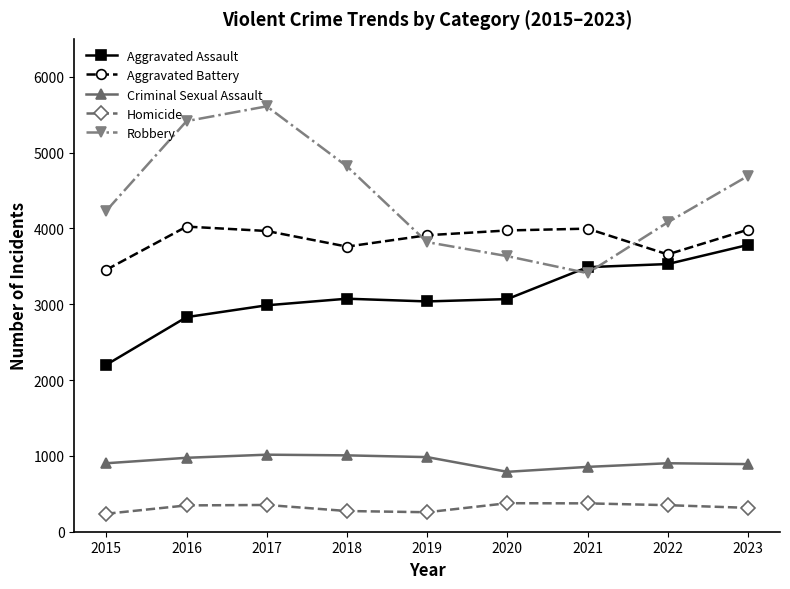

Is it true that Robbery equals 4234 at 2015?

True